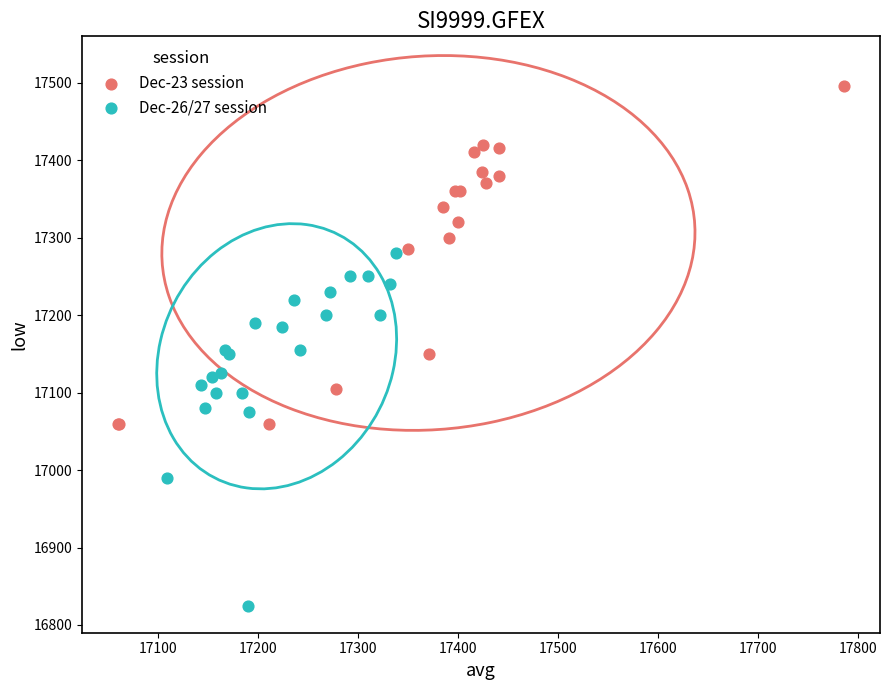

Which series reaches the minimum Y coordinate?

Dec-26/27 session